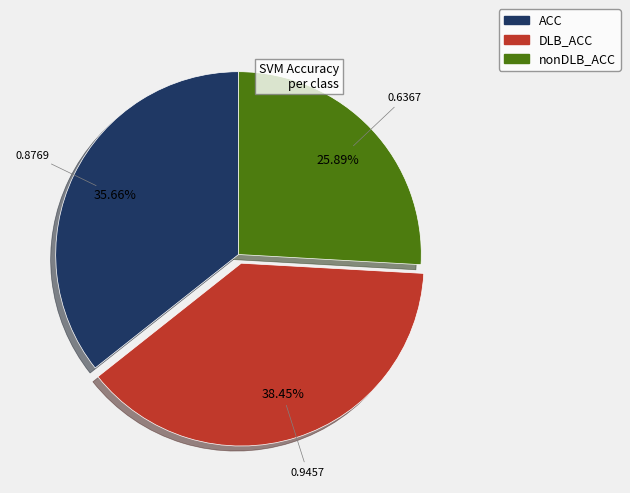

The DLB_ACC slice represents 49% of the pie. True or false?

False